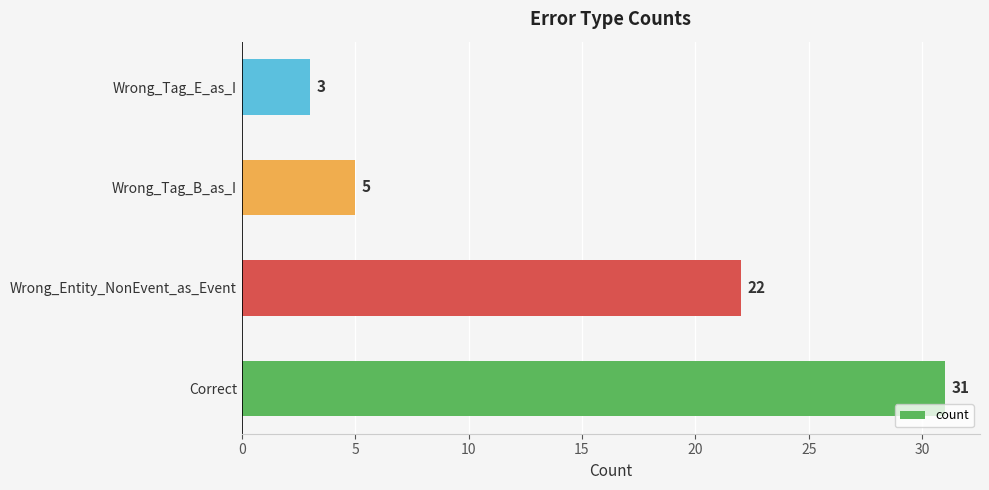

What is the average value?

15